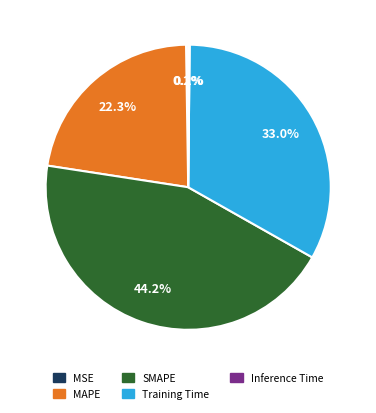

What is the largest slice in the pie chart?

SMAPE